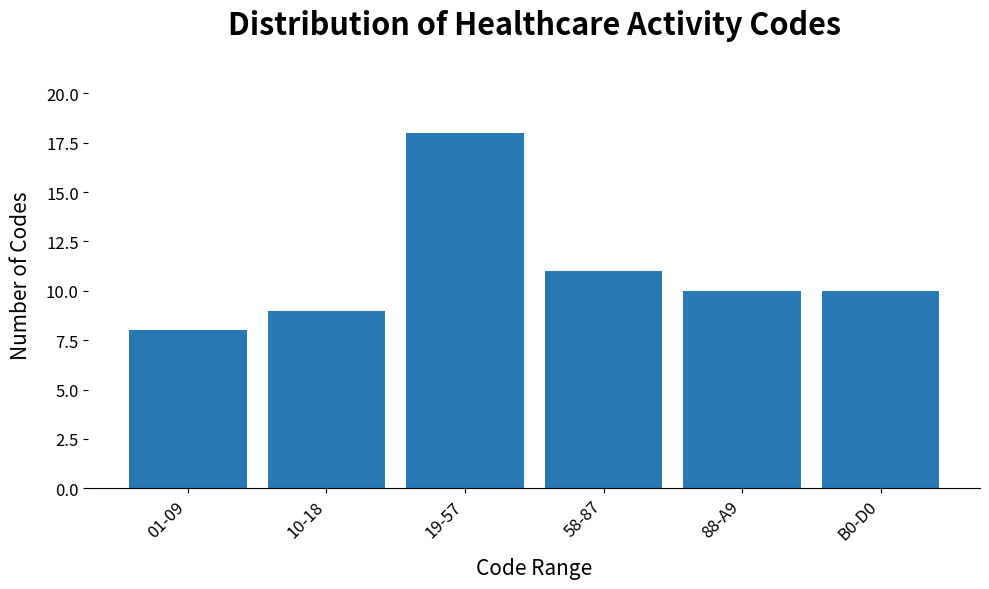

Reading left to right, transcribe all the data shown in this chart.

8	9	18	11	10	10